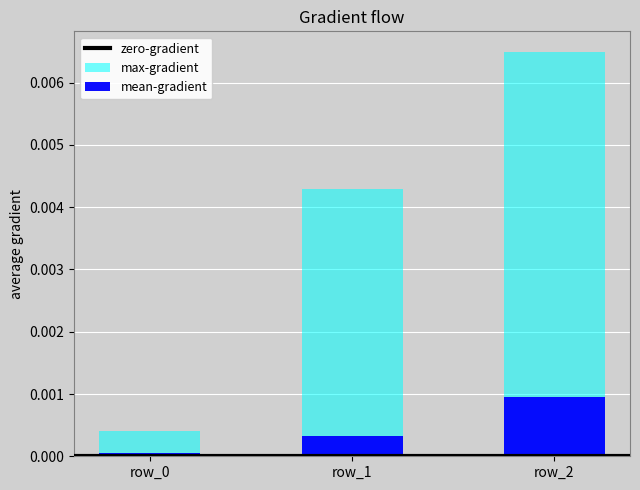

Does the chart contain stacked bars?

No